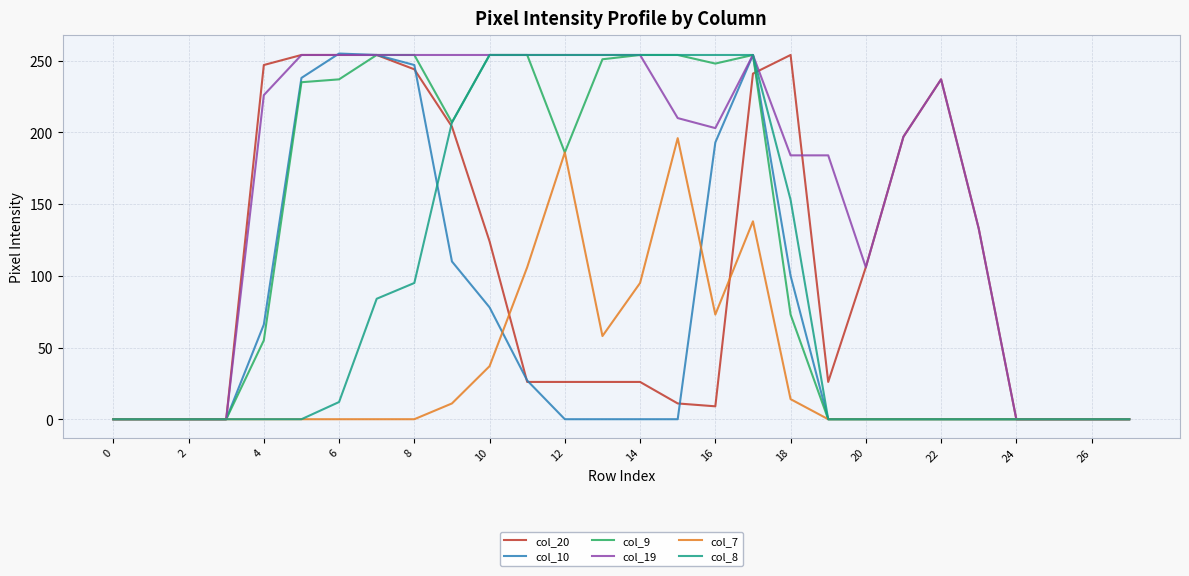

What is the greatest value displayed?

255